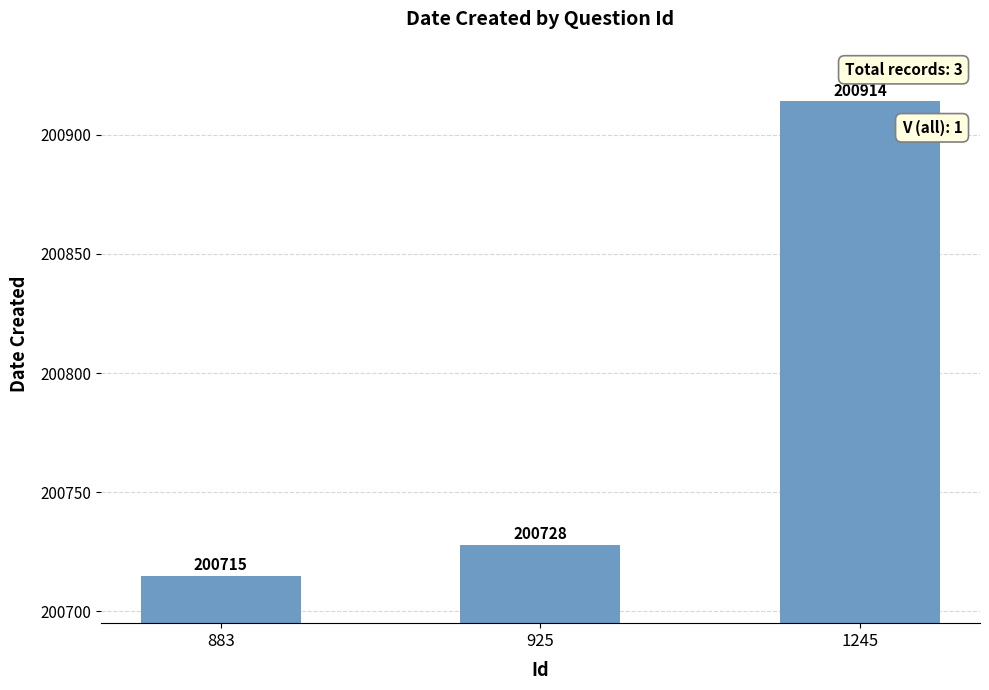

Reading left to right, list all the values displayed in this chart.

200715	200728	200914